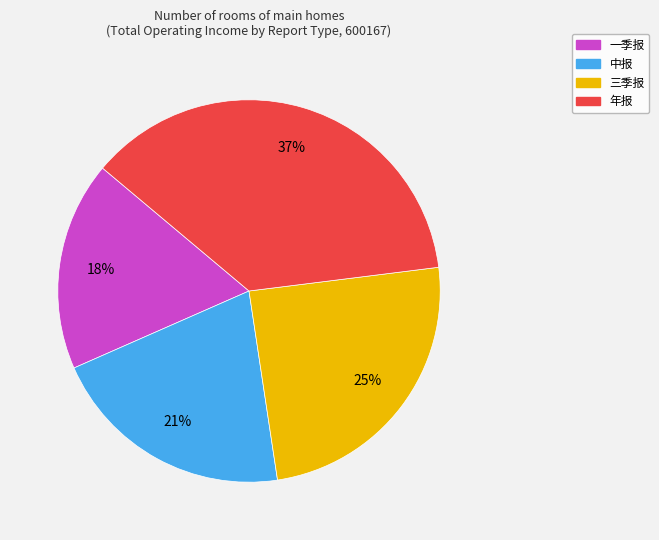

Is the sum of 中报 and 三季报 greater than half?

No